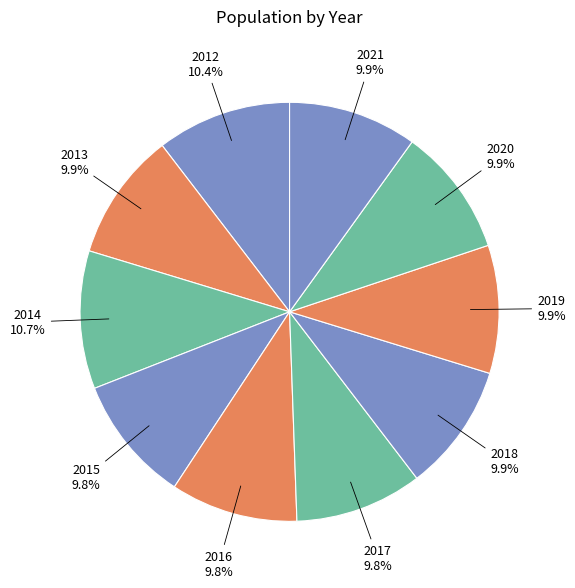

How much of the chart is everything except 2012?

89.6%